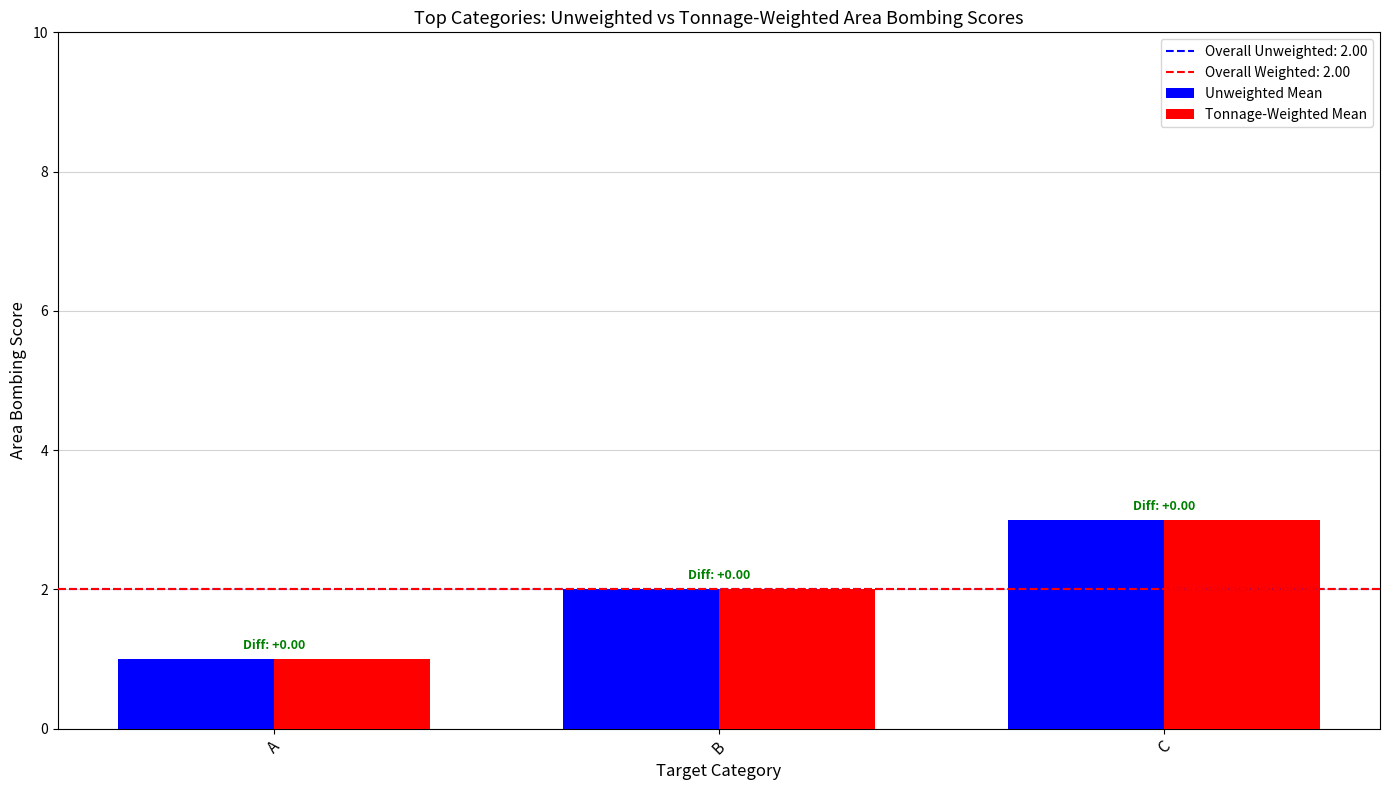

Which category has the highest value in the Unweighted Mean series?

C